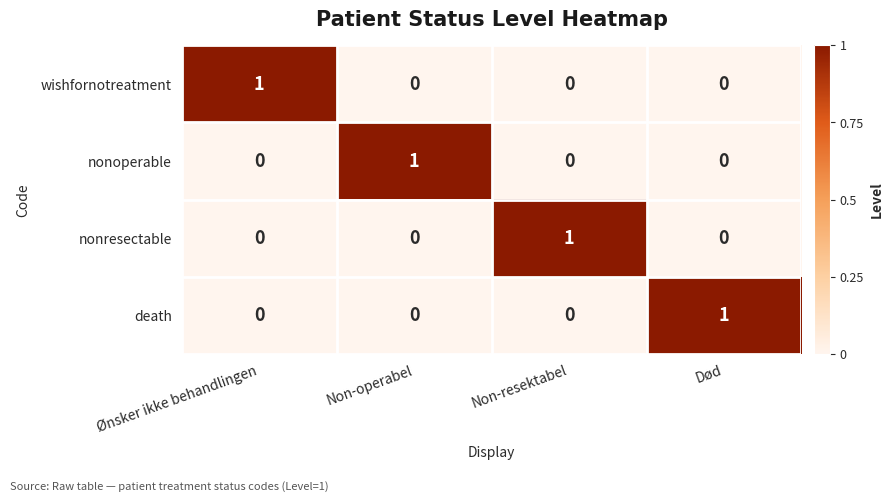

The nonoperable series shows 0 at Non-resektabel. True or false?

True